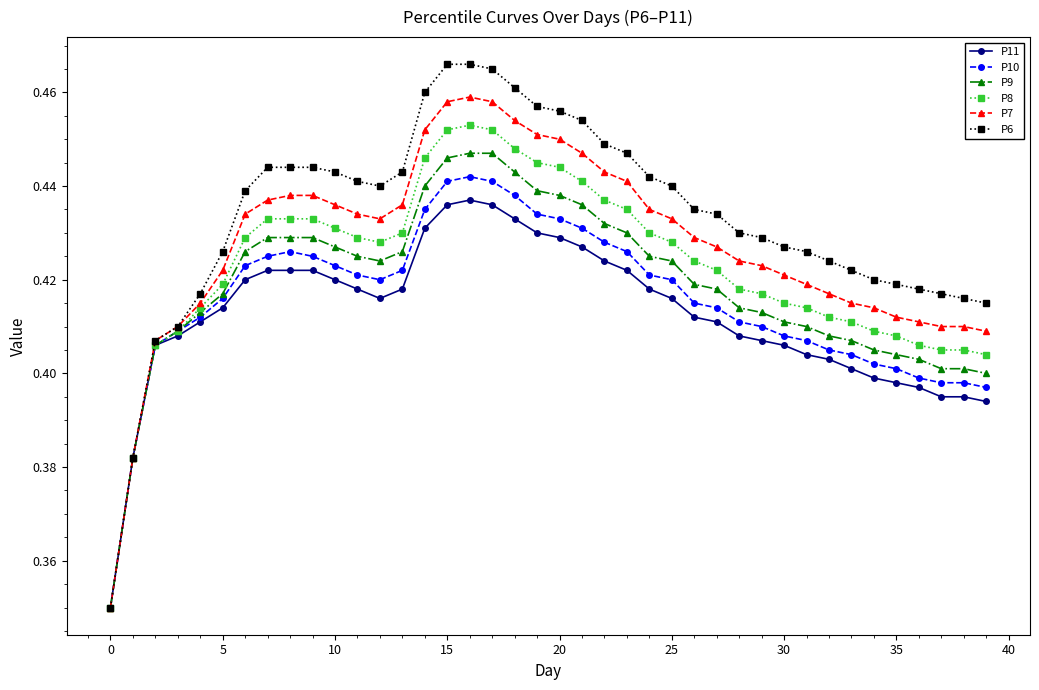

Which series has the largest total across all categories?

P6